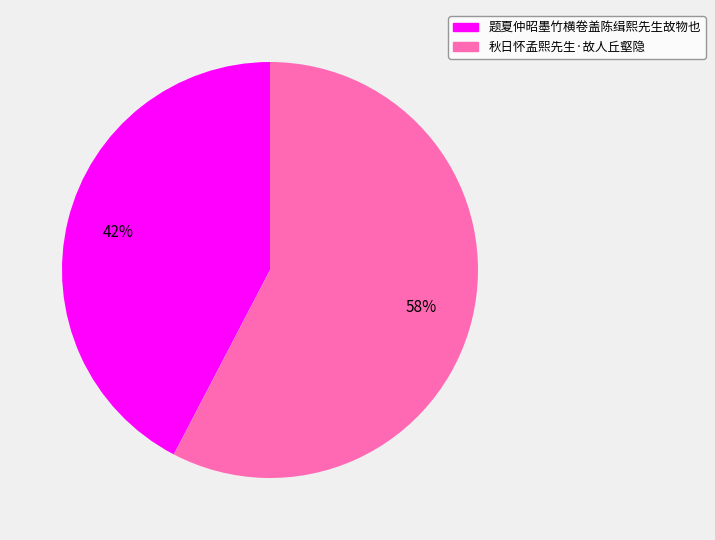

Is 秋日怀孟熙先生·故人丘壑隐 the majority of the pie?

Yes